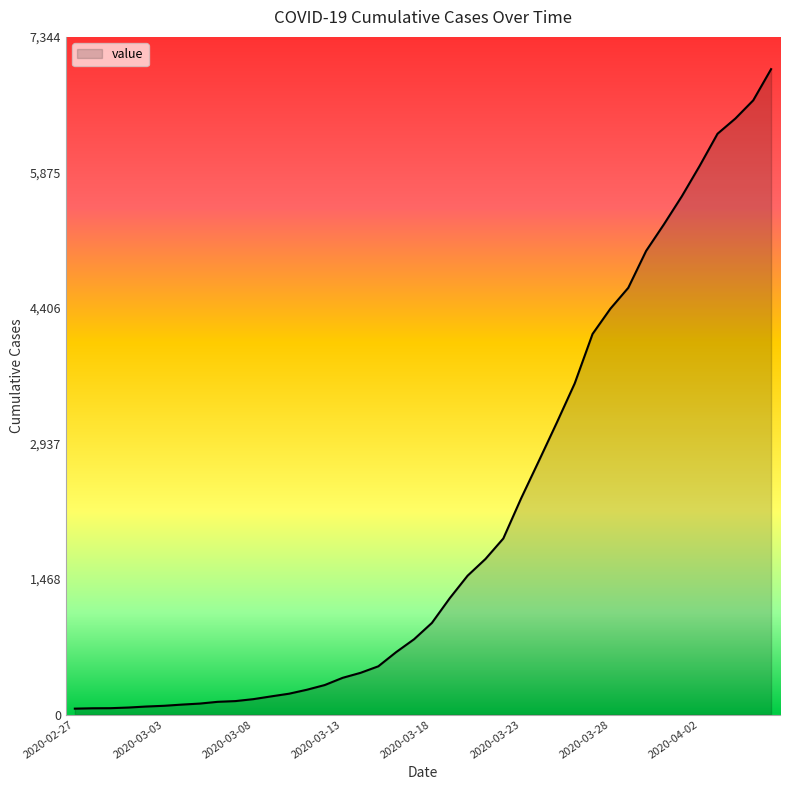

What is the difference between the maximum and minimum values?

6931